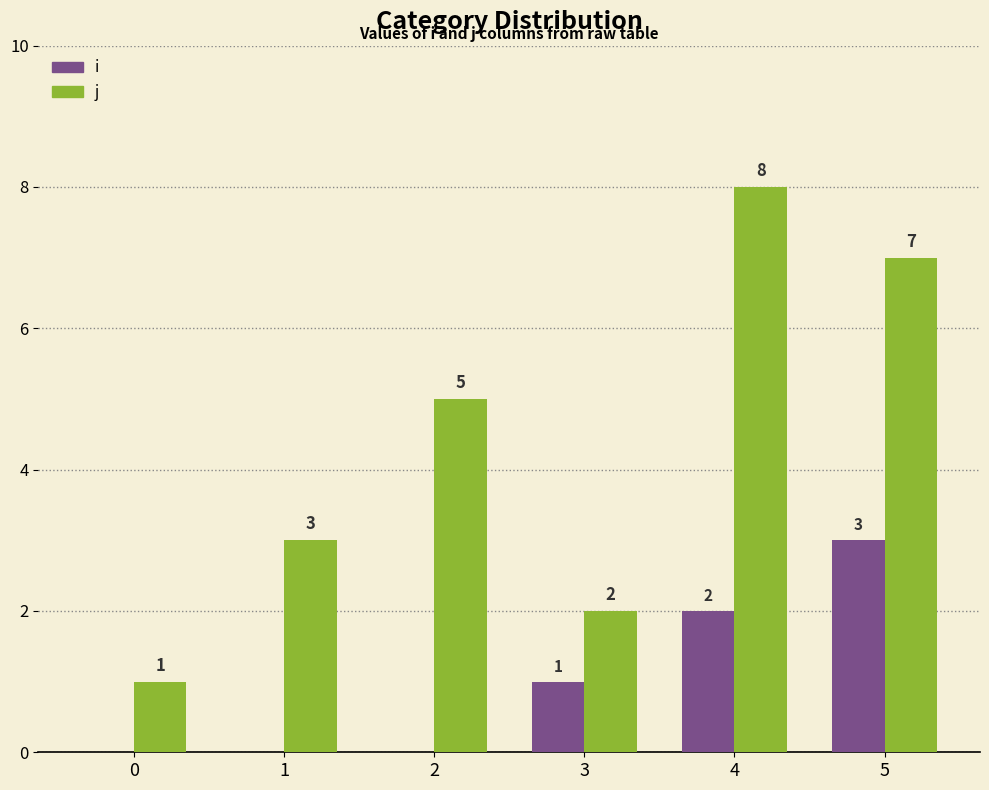

Is it true that j equals 8 at 4?

True